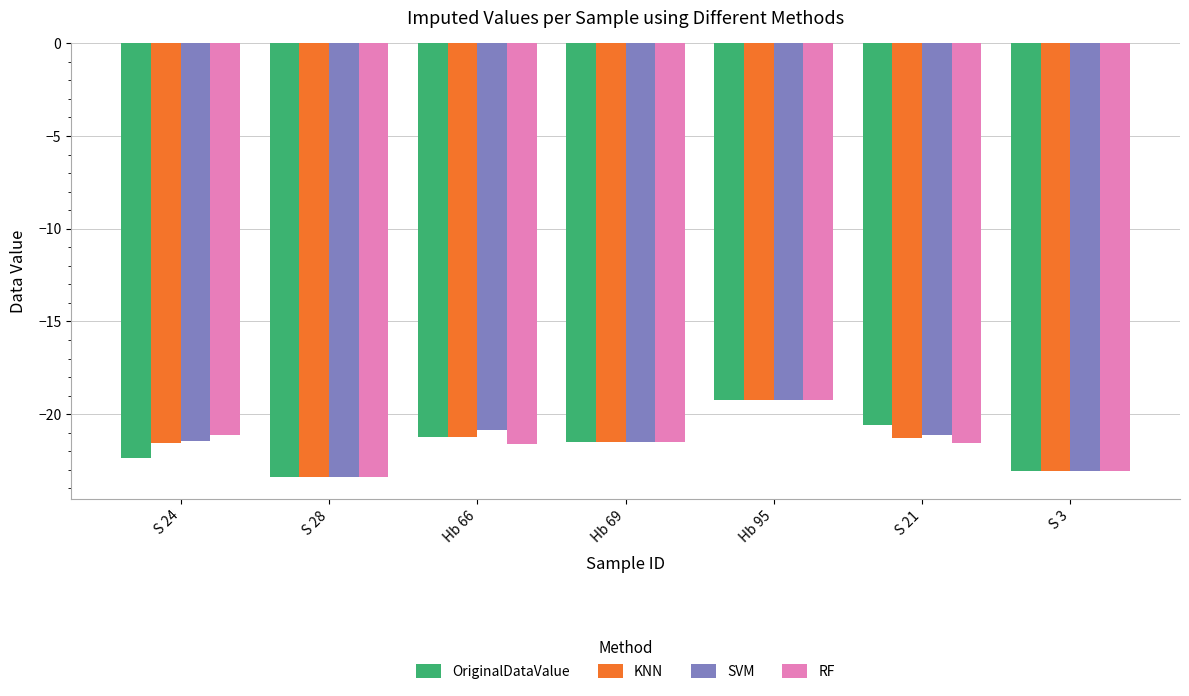

What is the lowest value of the KNN series?

-23.4